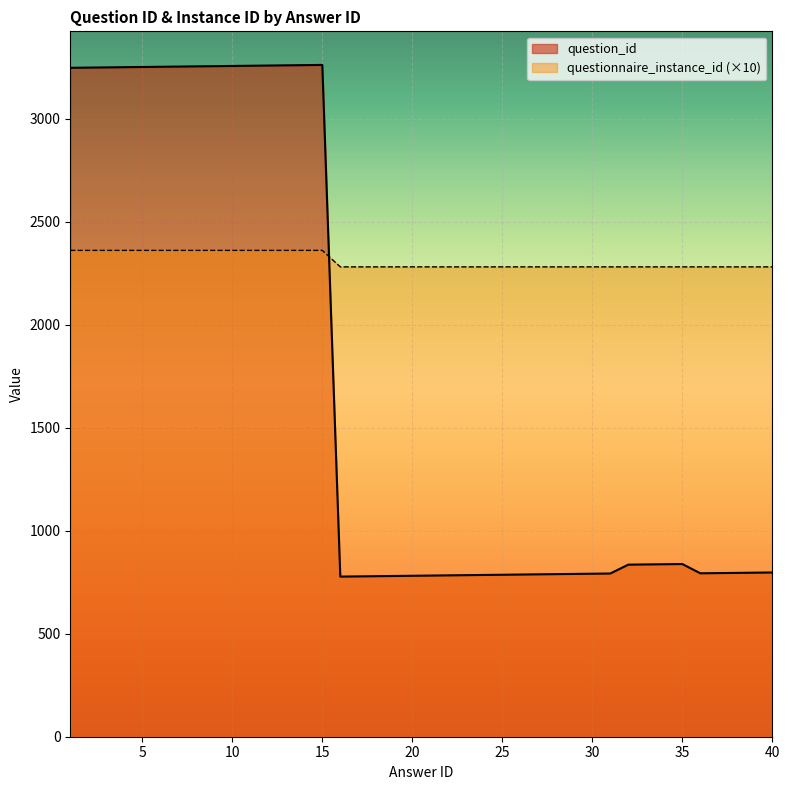

List the series in order of their peak value, lowest first.

questionnaire_instance_id (×10), question_id